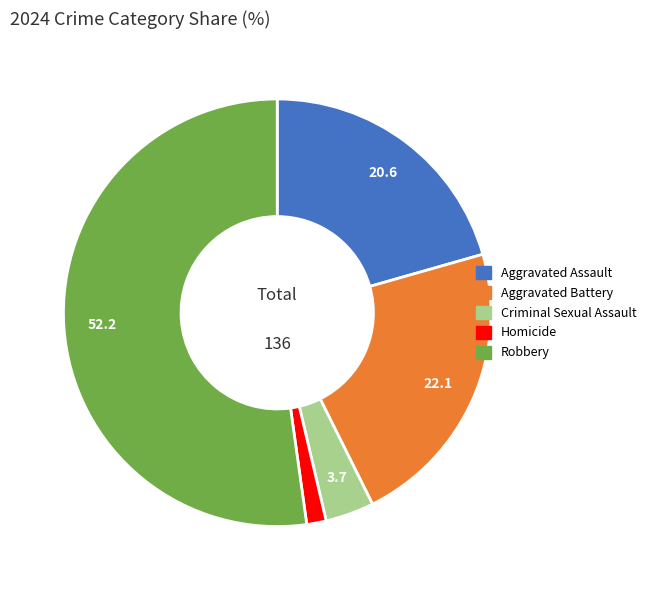

Count the number of slices in the pie.

5